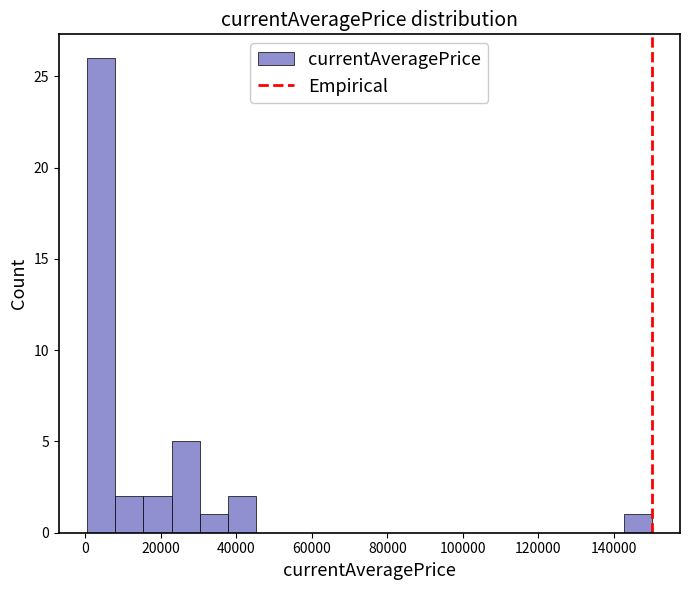

Read against the x-axis, roughly where is the centre of the tallest bar?

4000